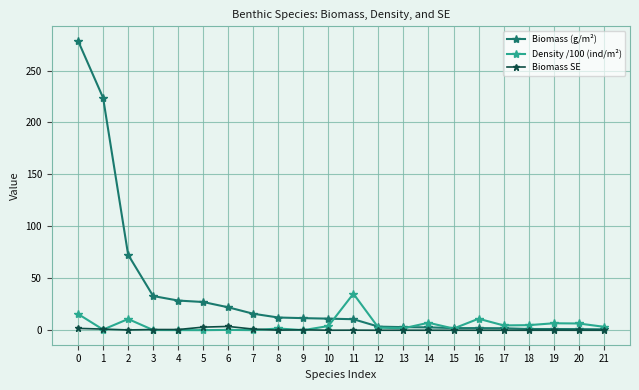

Which series has the largest total across all categories?

Biomass (g/m²)